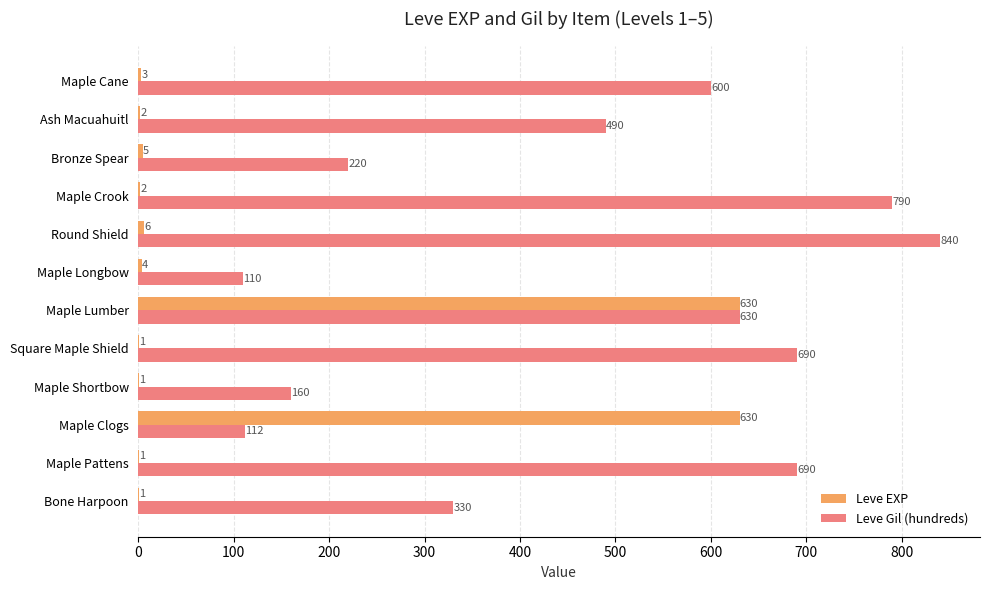

What is the sum of all Leve Gil (hundreds) values?

5662